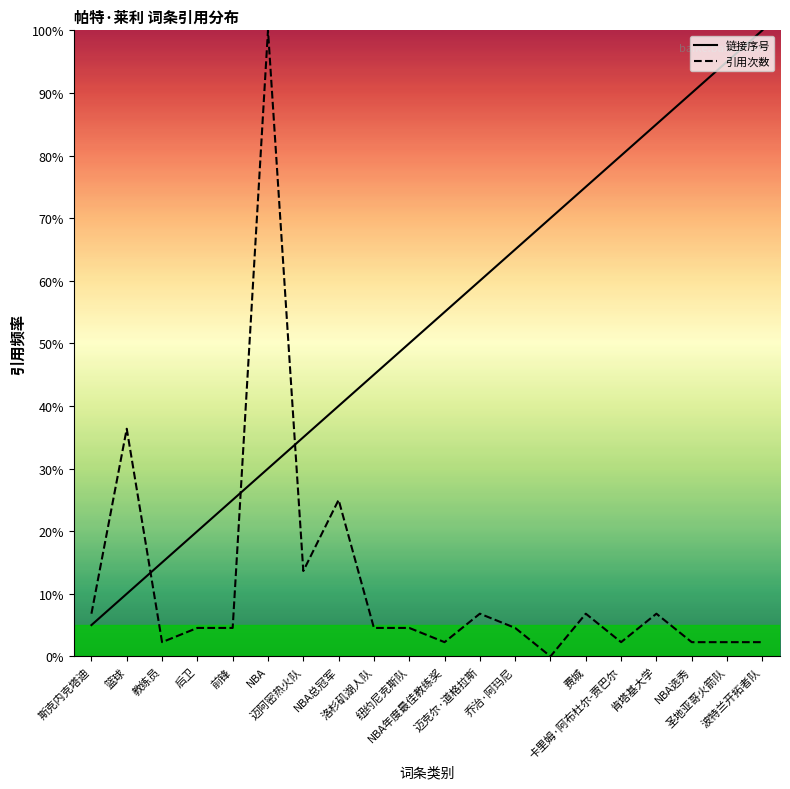

Reading left to right, transcribe all the data shown in this chart.

链接序号: 5.0	10.0	15.0	20.0	25.0	30.0	35.0	40.0	45.0	50.0	55.0	60.0	65.0	70.0	75.0	80.0	85.0	90.0	95.0	100.0
引用次数: 6.8	36.4	2.3	4.5	4.5	100.0	13.6	25.0	4.5	4.5	2.3	6.8	4.5	0.0	6.8	2.3	6.8	2.3	2.3	2.3